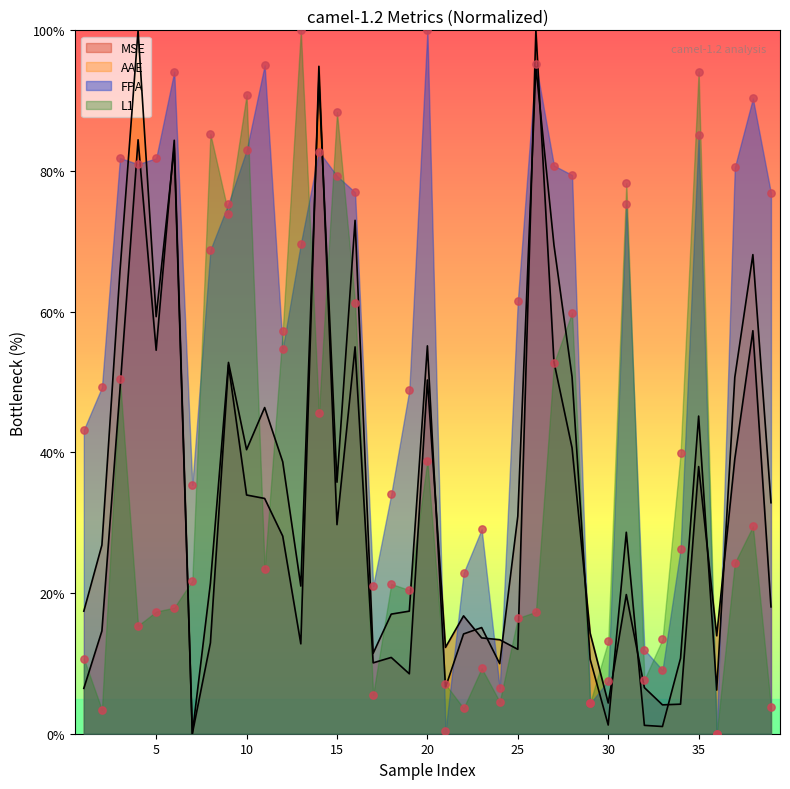

What is the total value across all series at 10?

248.1